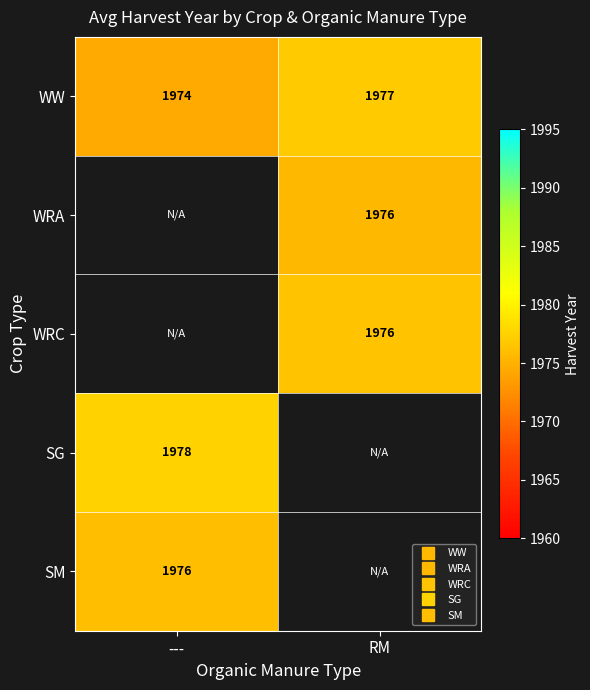

At how many categories does at least one series exceed 1974?

2